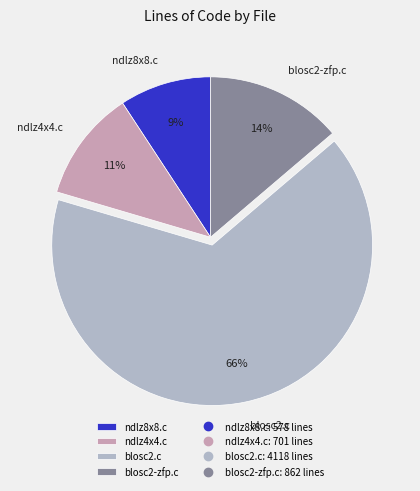

Which slice is the largest?

blosc2.c